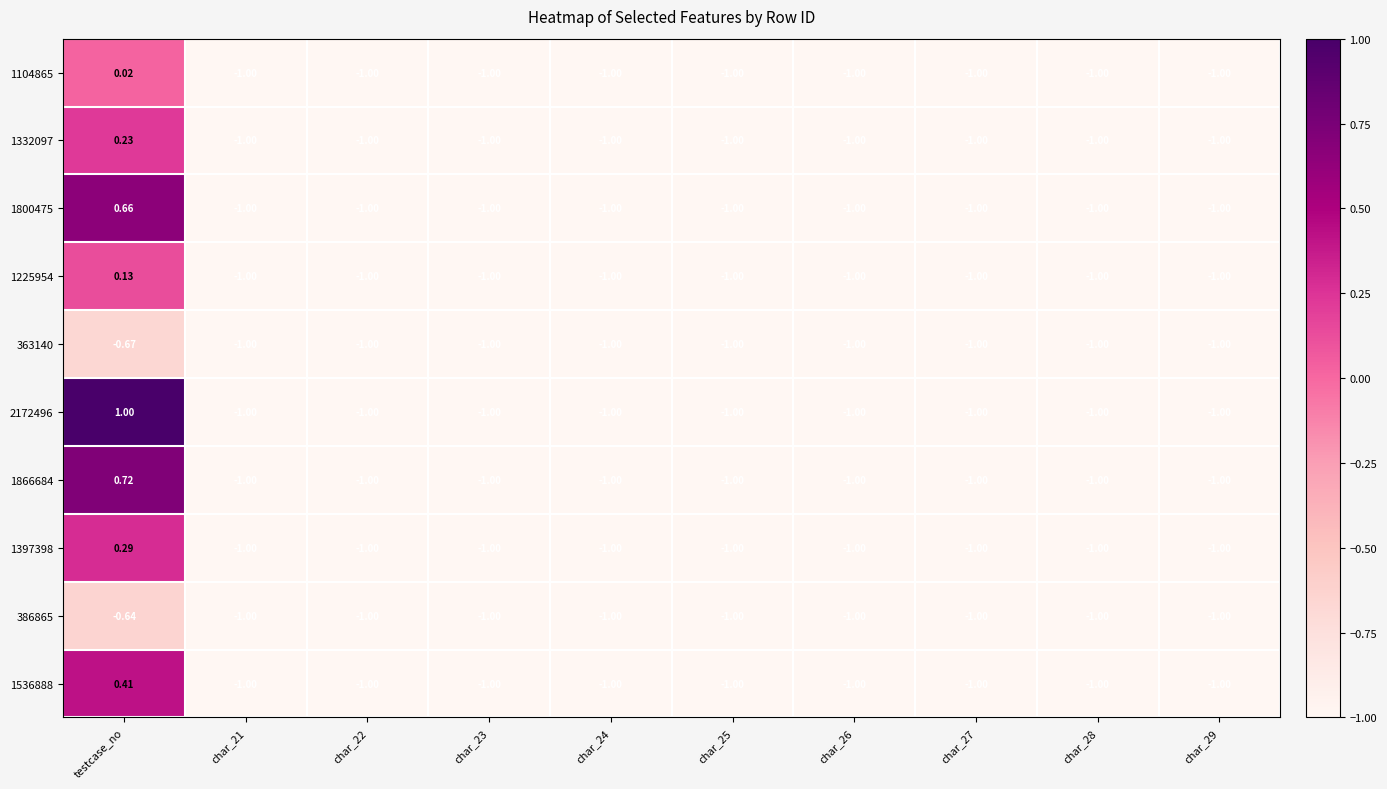

Is the value of 1866684 at char_23 greater than the value of 363140 at testcase_no?

No